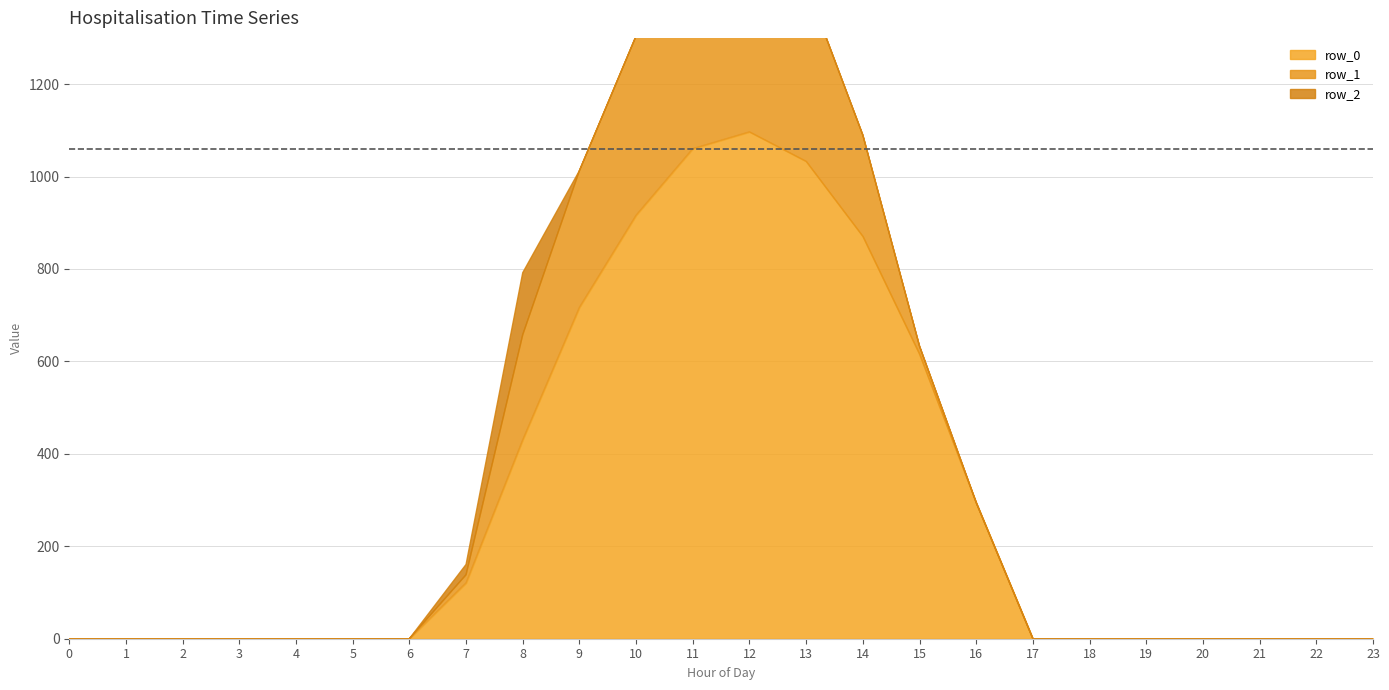

Between 17 and 20, which series saw the biggest shift?

row_0